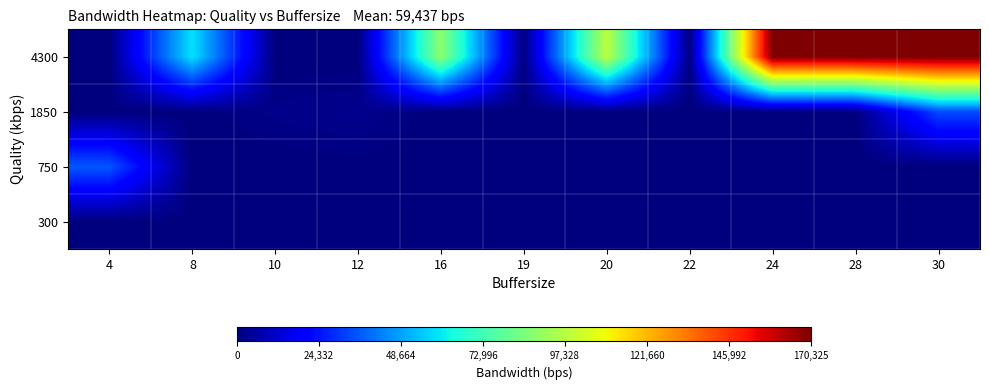

Between 4 and 22, which series saw the biggest shift?

750